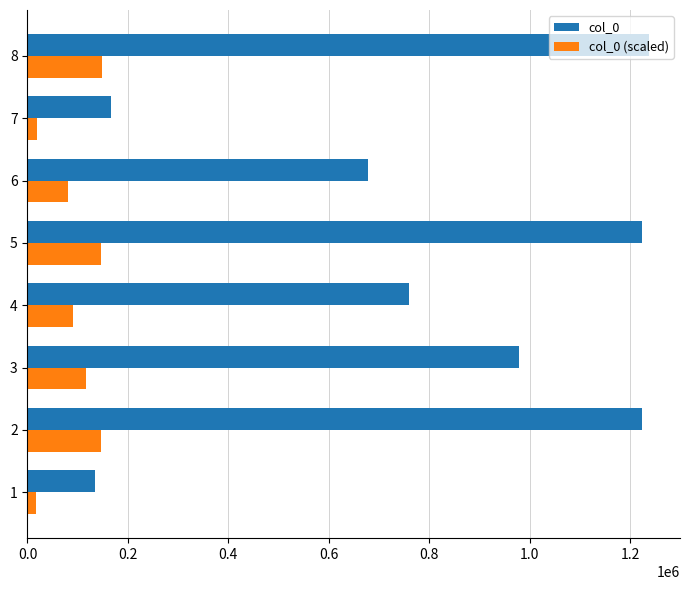

Which series has the widest spread of values?

col_0